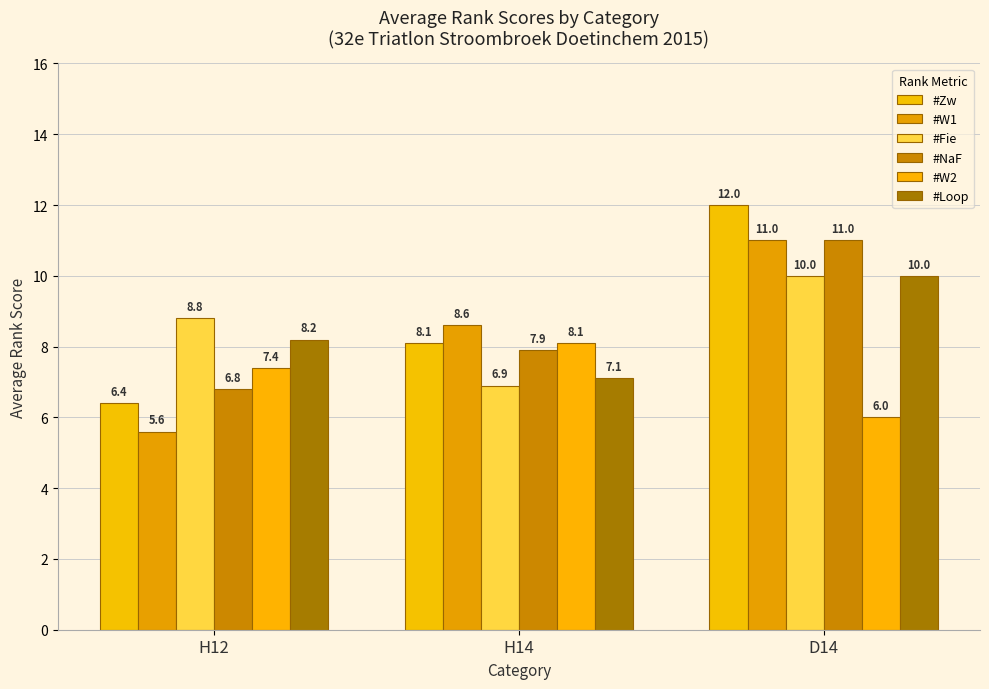

What are all the series names shown in the legend?

#Zw, #W1, #Fie, #NaF, #W2, #Loop